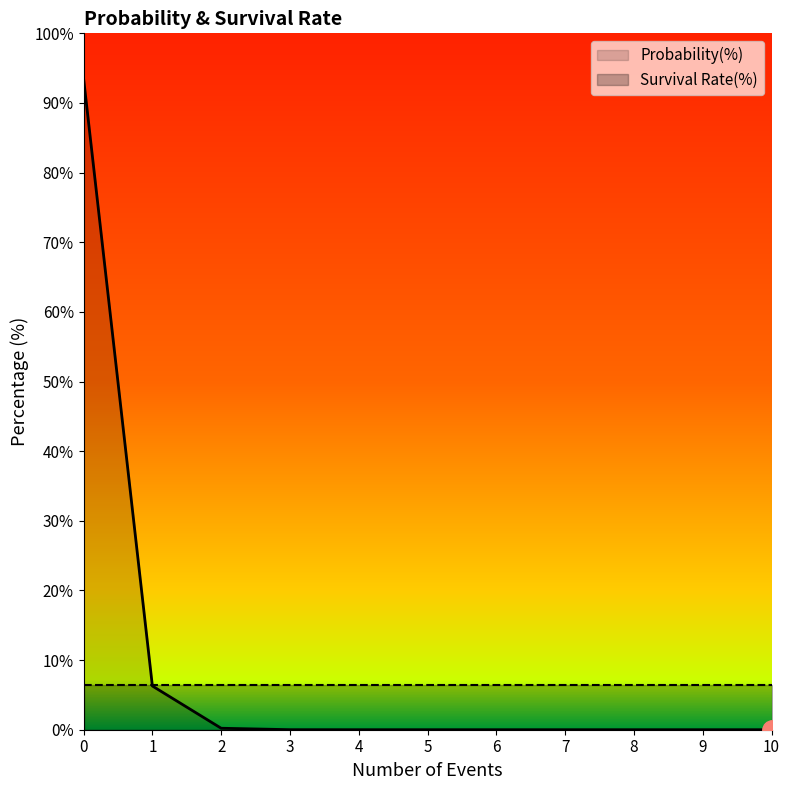

The Survival Rate(%) series shows 6.5 at 9. True or false?

True